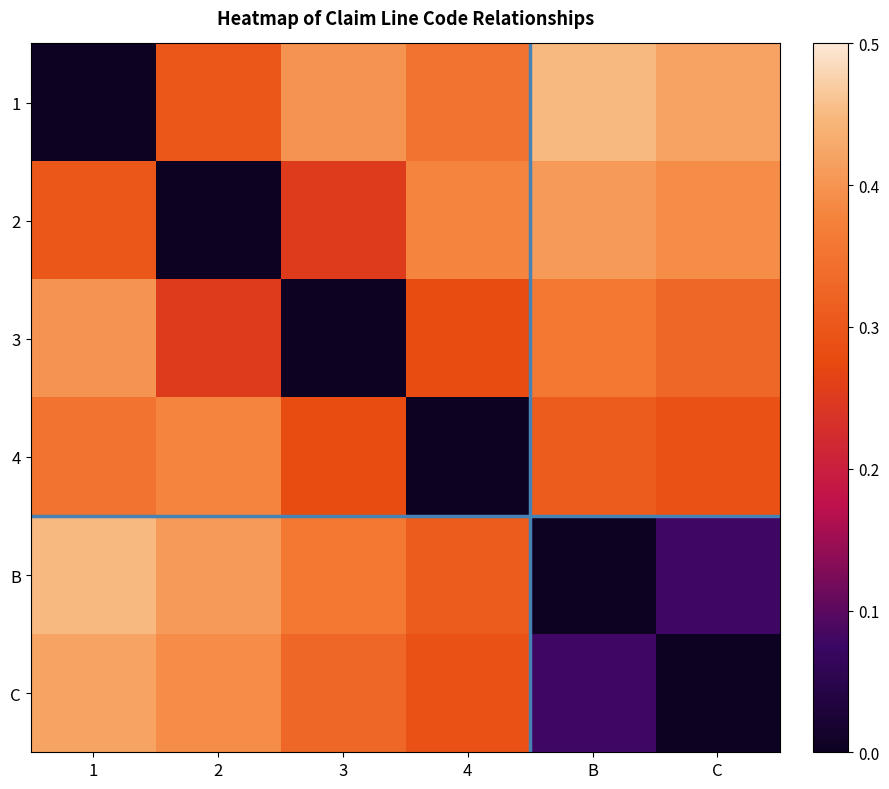

At which category does the chart reach its peak across all series?

B